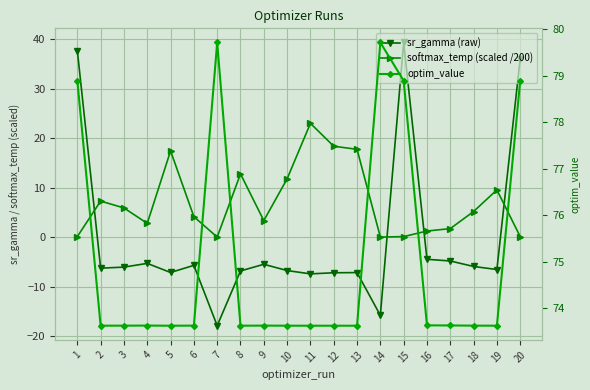

True or false: optim_value has a value of 23.3 at 2.

False